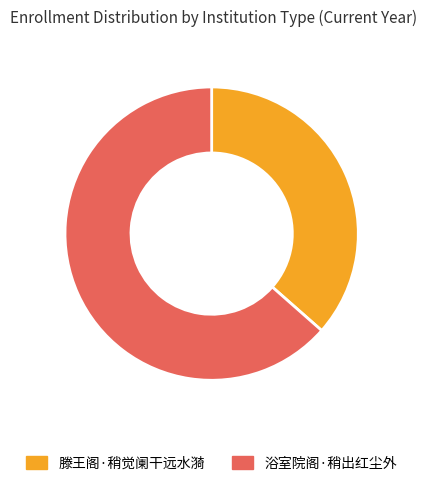

What is the ratio of the value at 滕王阁·稍觉阑干远水漪 to the value at 浴室院阁·稍出红尘外?

0.6